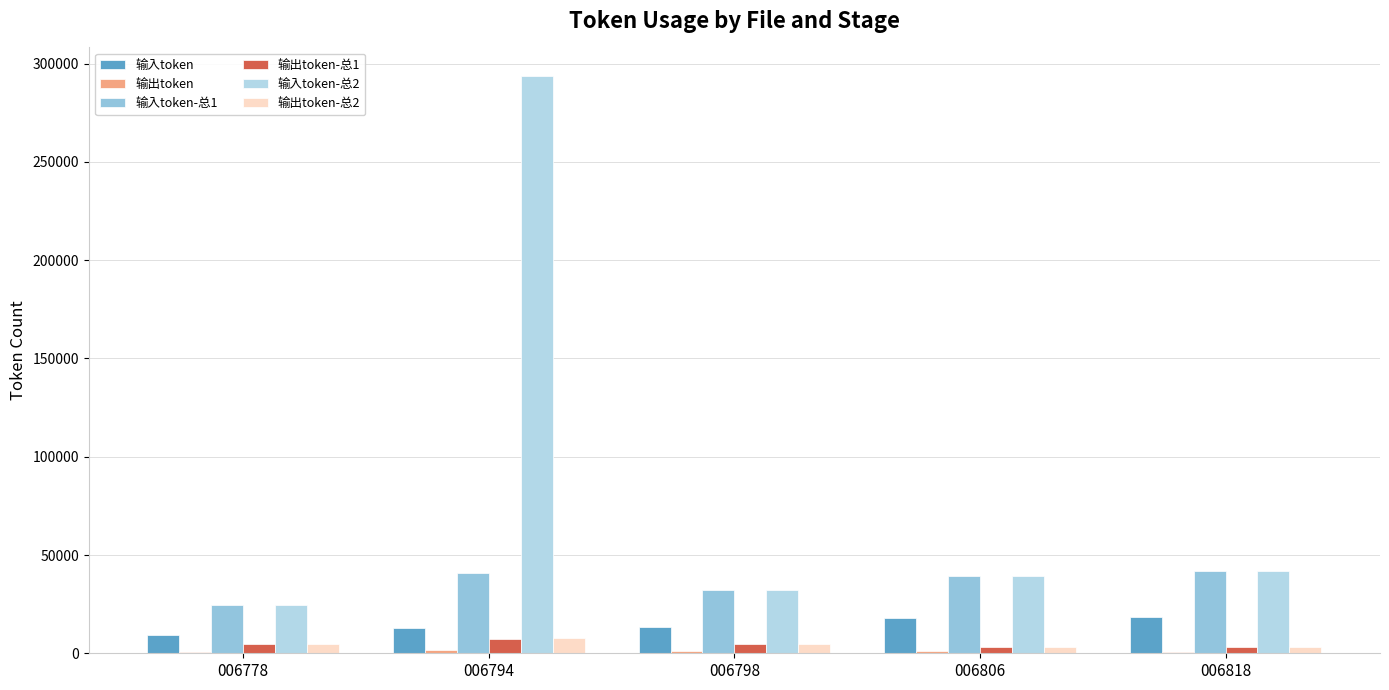

Is it true that 输入token-总1 equals 18308 at 006798?

False